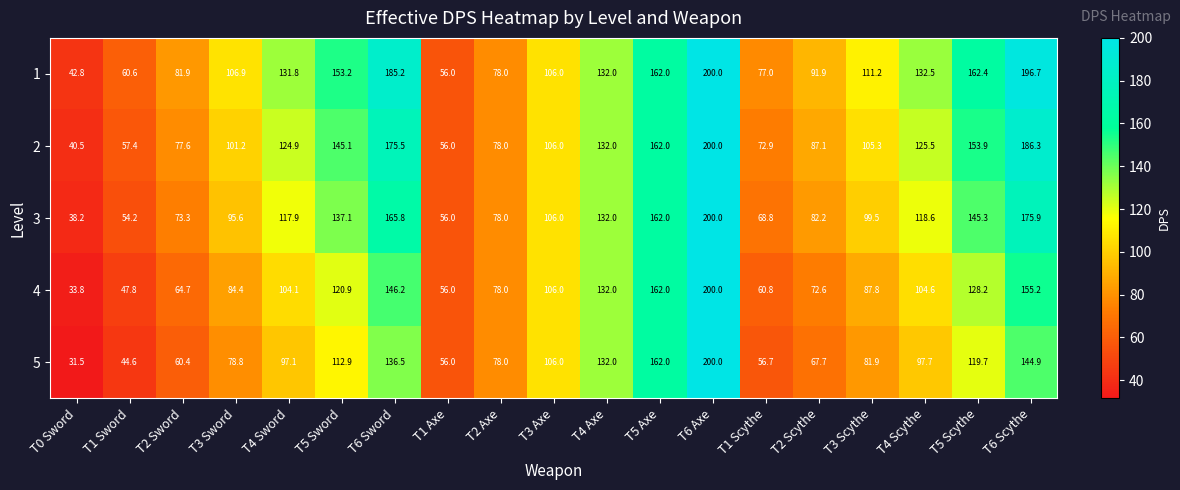

Which series has the largest total across all categories?

1